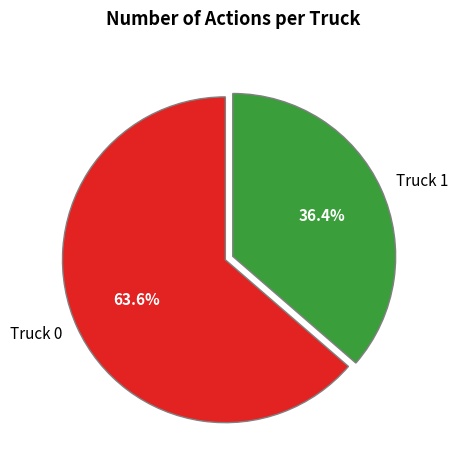

To the nearest percent, what is the combined percentage of Truck 0 and Truck 1?

100%